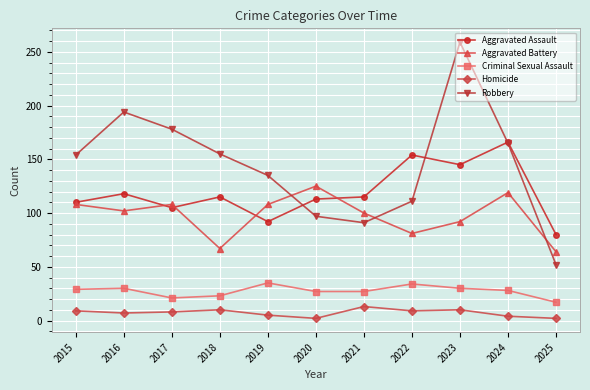

Which series has the widest spread of values?

Robbery